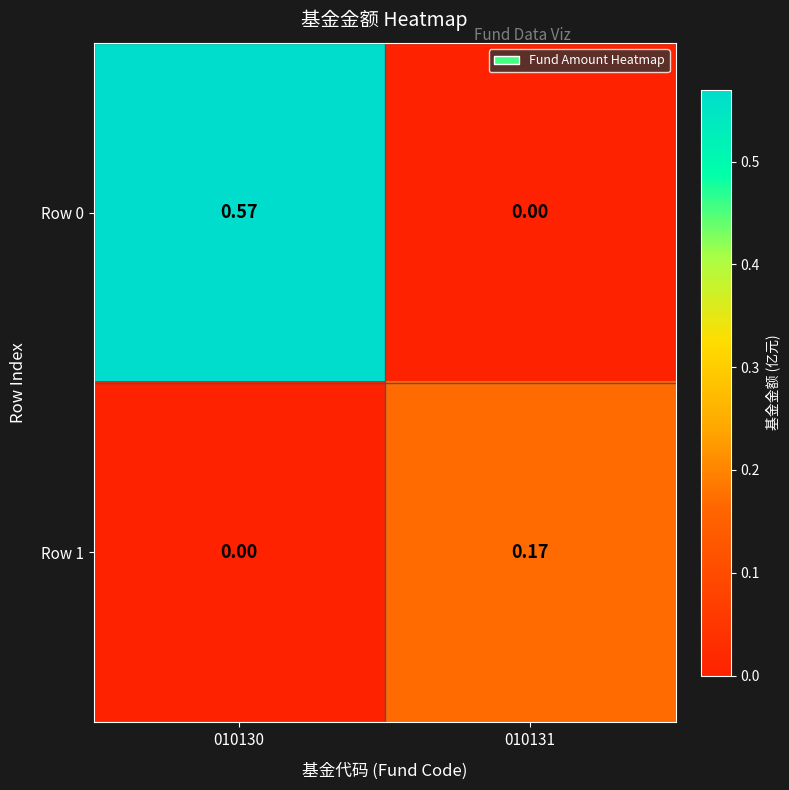

How many distinct data groups are displayed?

2